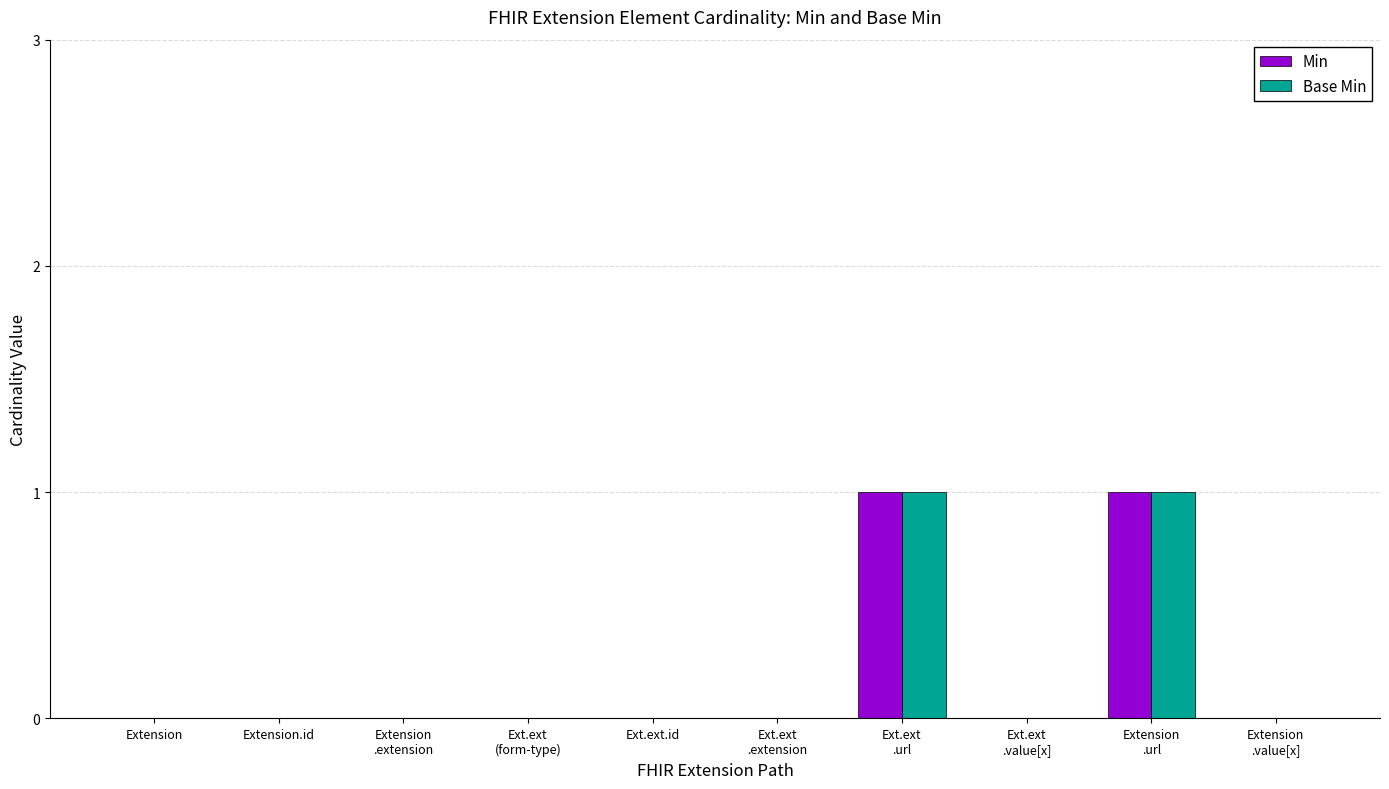

What is the difference between the Min values at Extension and Ext.ext
.url?

1